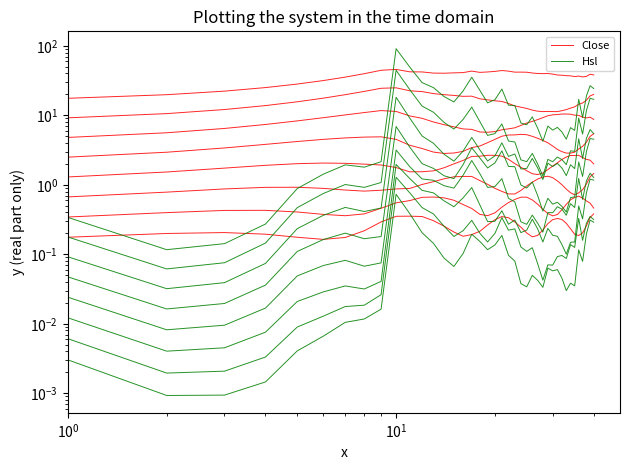

Does the chart display data point markers on the line(s)?

No